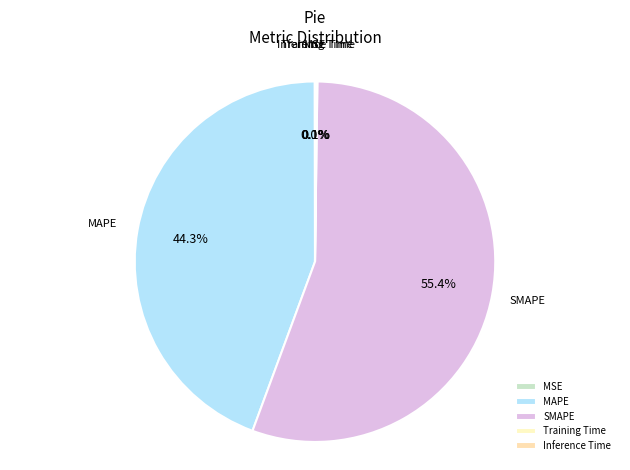

Is there a majority slice in this chart?

Yes